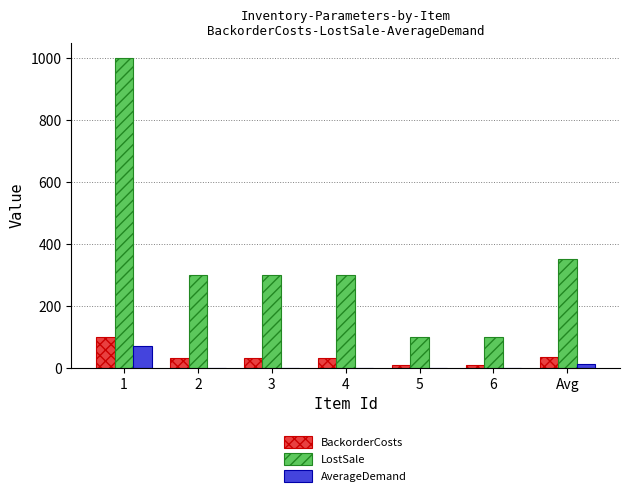

Where is LostSale nearest to the value 550?

Avg